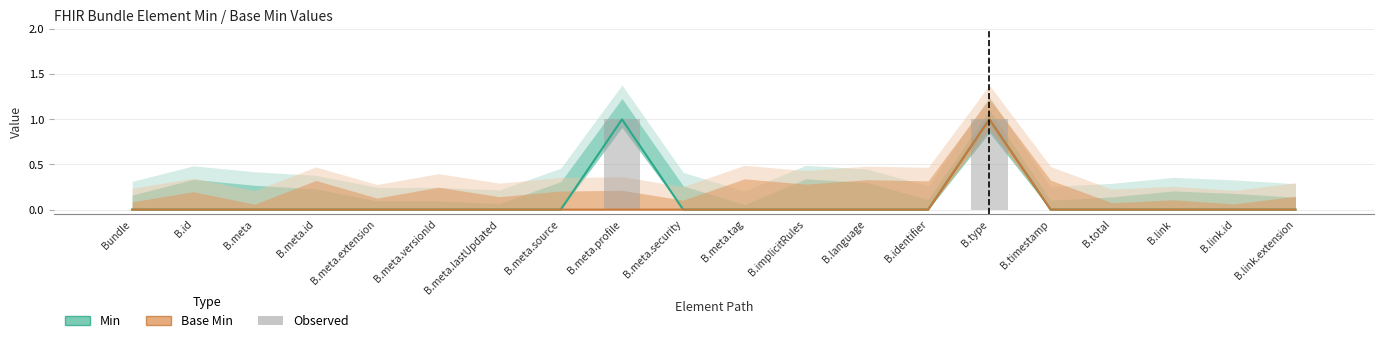

At which label does Min reach its peak?

B.meta.profile